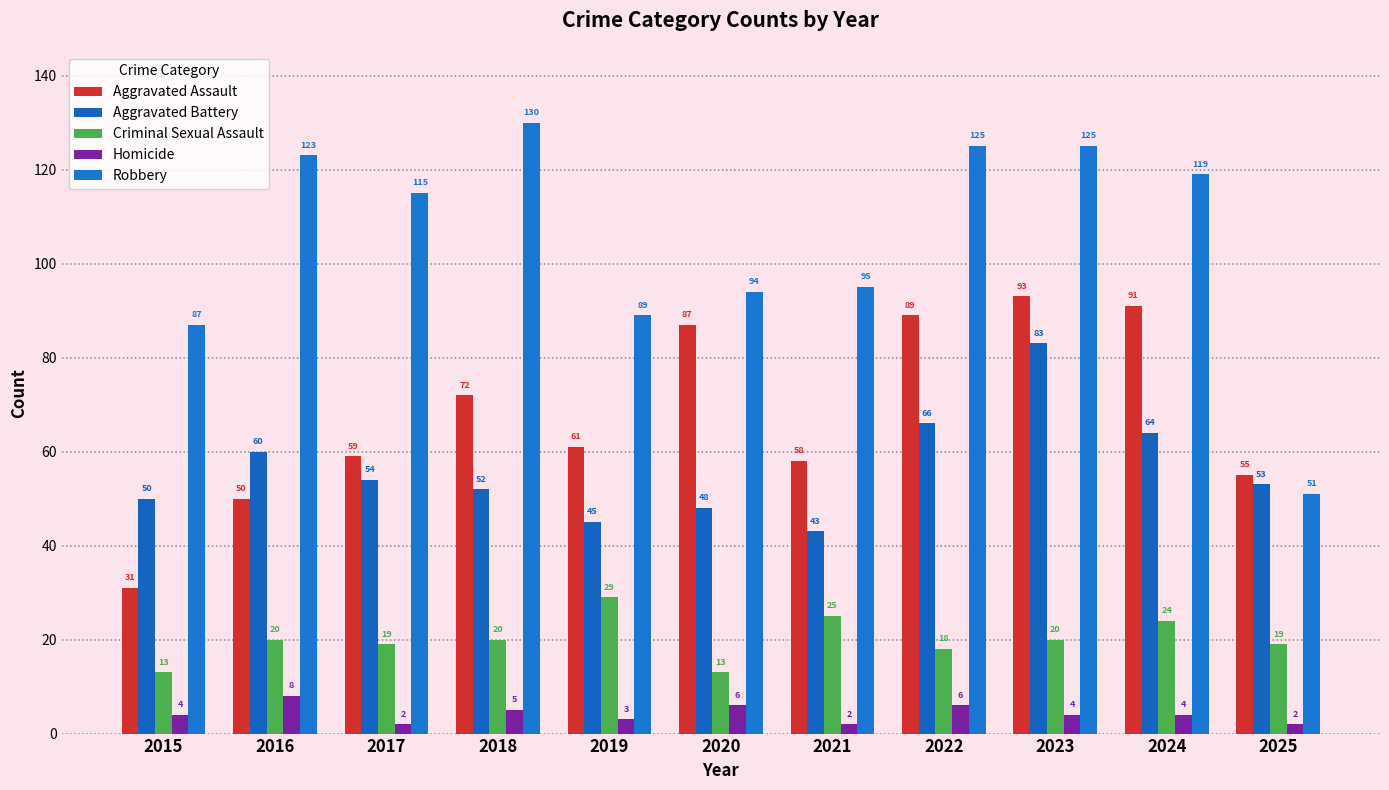

At which category does the chart reach its peak across all series?

2018